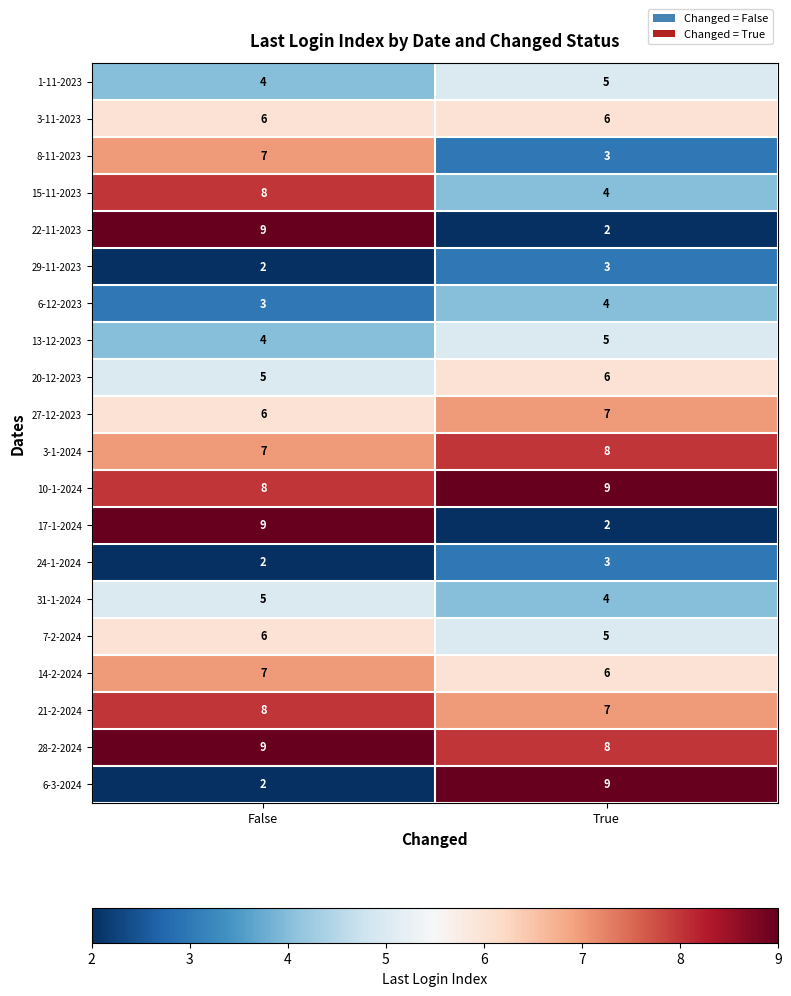

The 7-2-2024 series shows 3 at True. True or false?

False